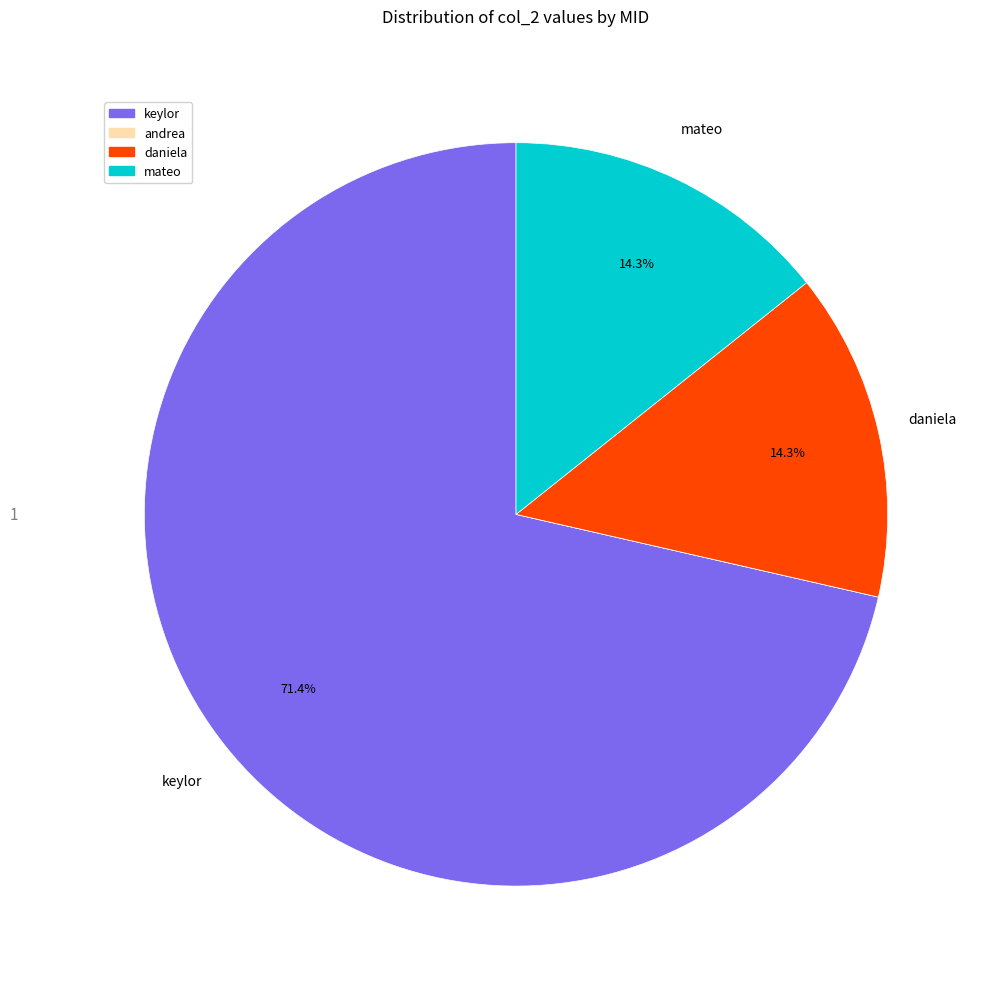

How much of the chart is everything except daniela?

85.7%